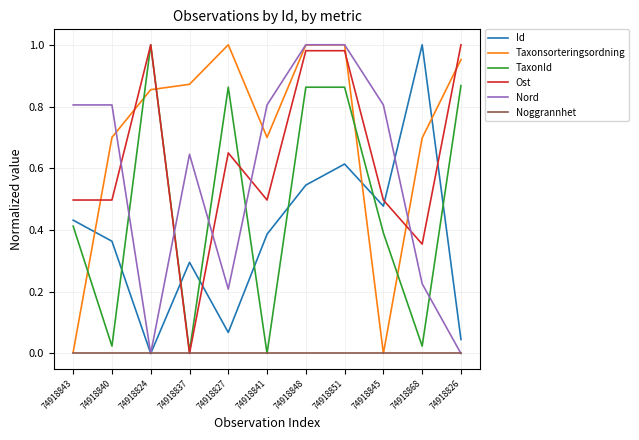

What are all the series names shown in the legend?

Id, Taxonsorteringsordning, TaxonId, Ost, Nord, Noggrannhet